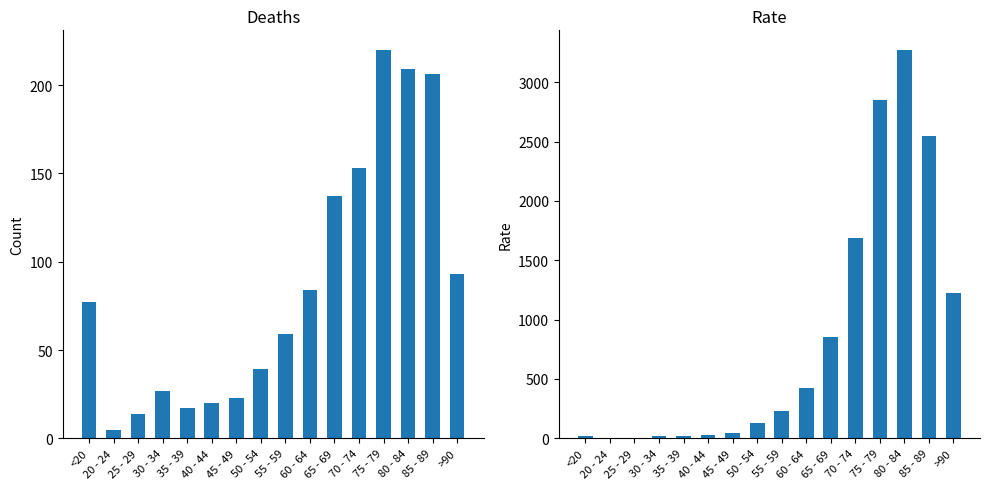

What is the label of the 16th bar from the left?

>90